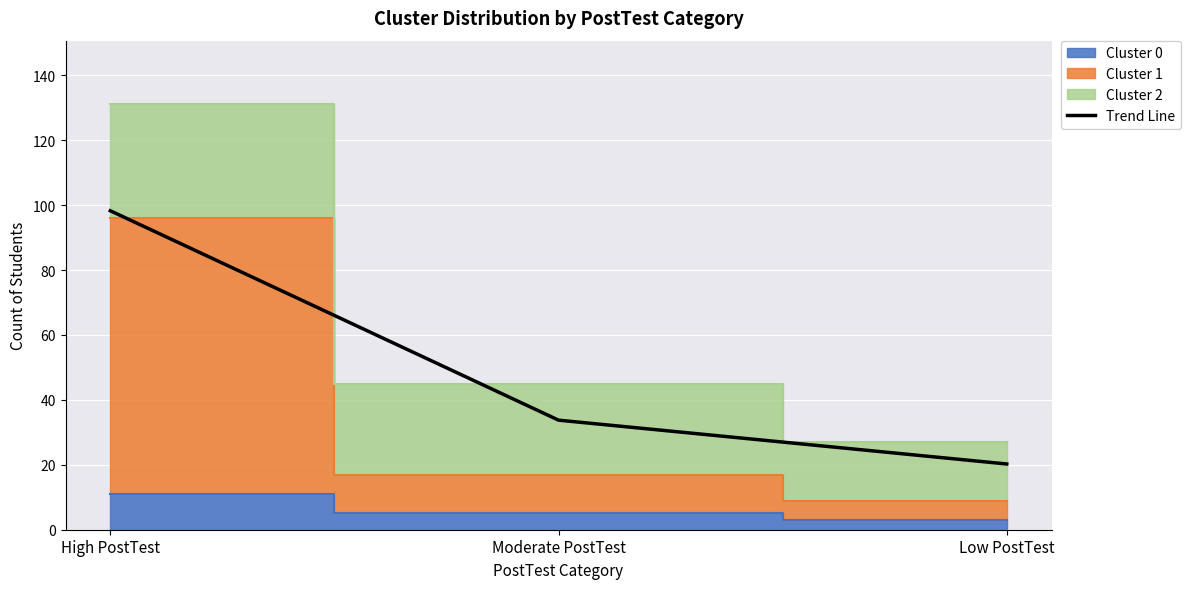

What is the difference between the maximum and second lowest values?

64.5